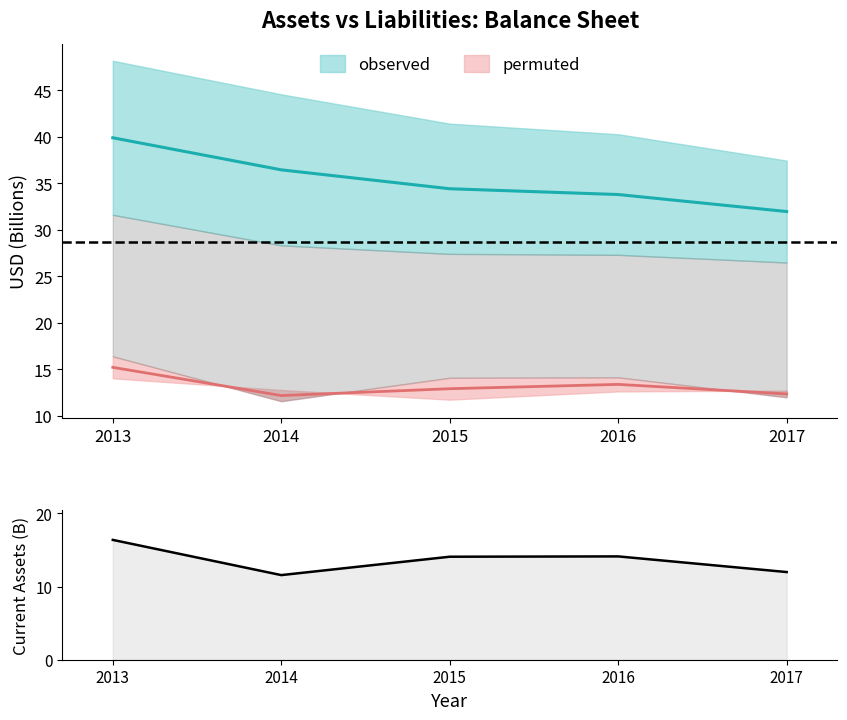

Reading right to left, list all the values displayed in this chart.

2017=12.0	2016=14.1	2015=14.1	2014=11.6	2013=16.4